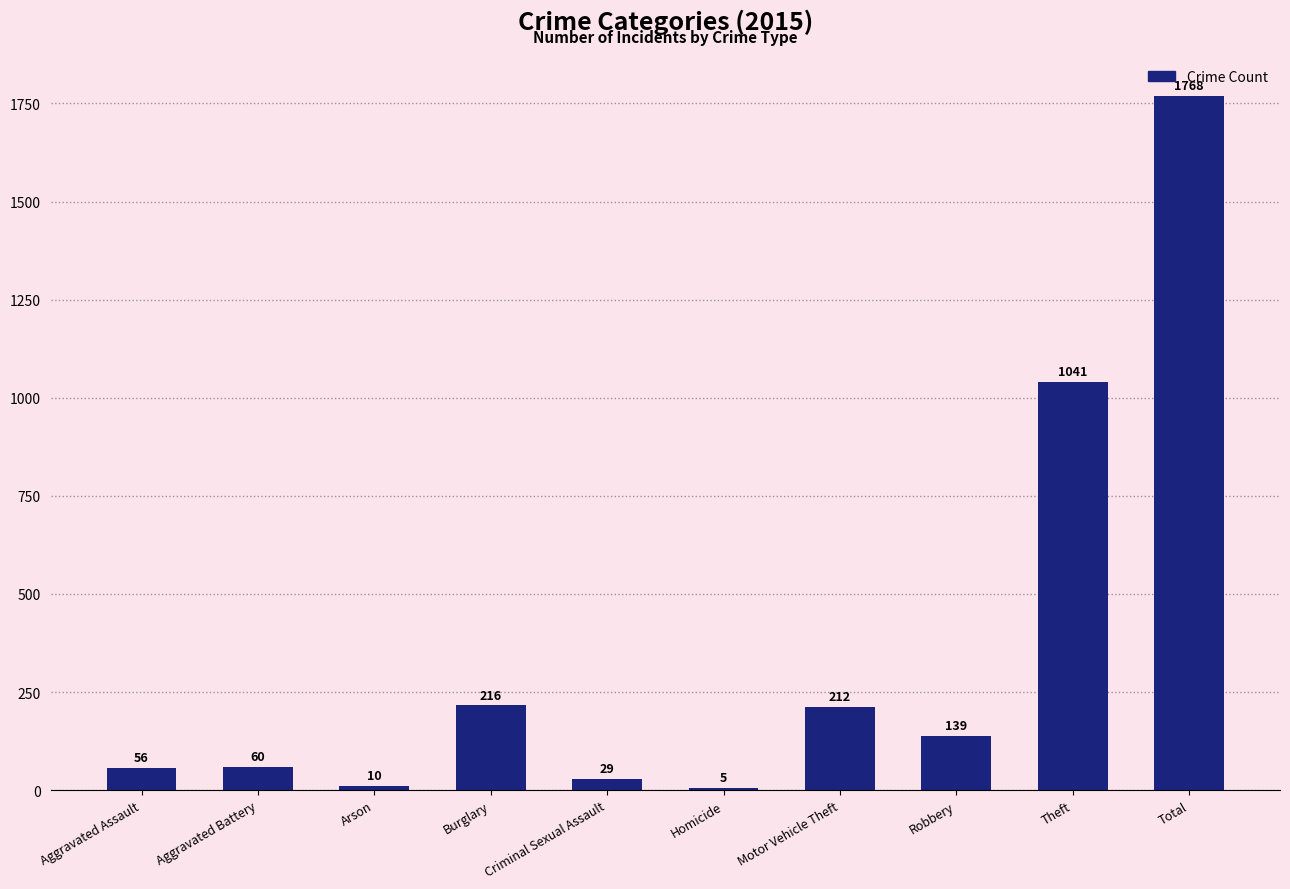

Which label corresponds to the largest value in the chart?

Total